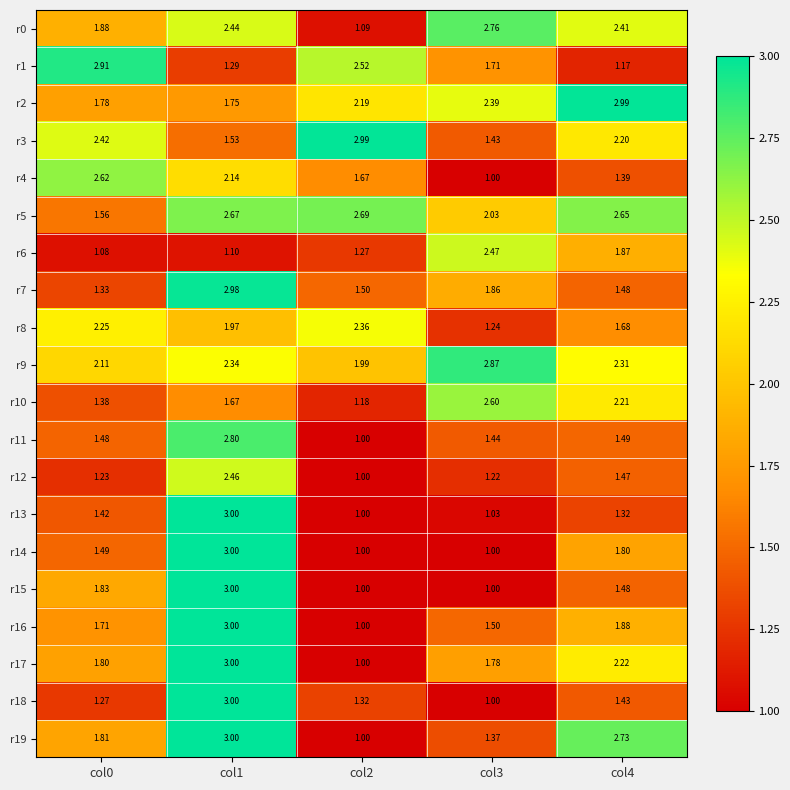

Is the value of r18 at col1 greater than the value of r0 at col0?

Yes